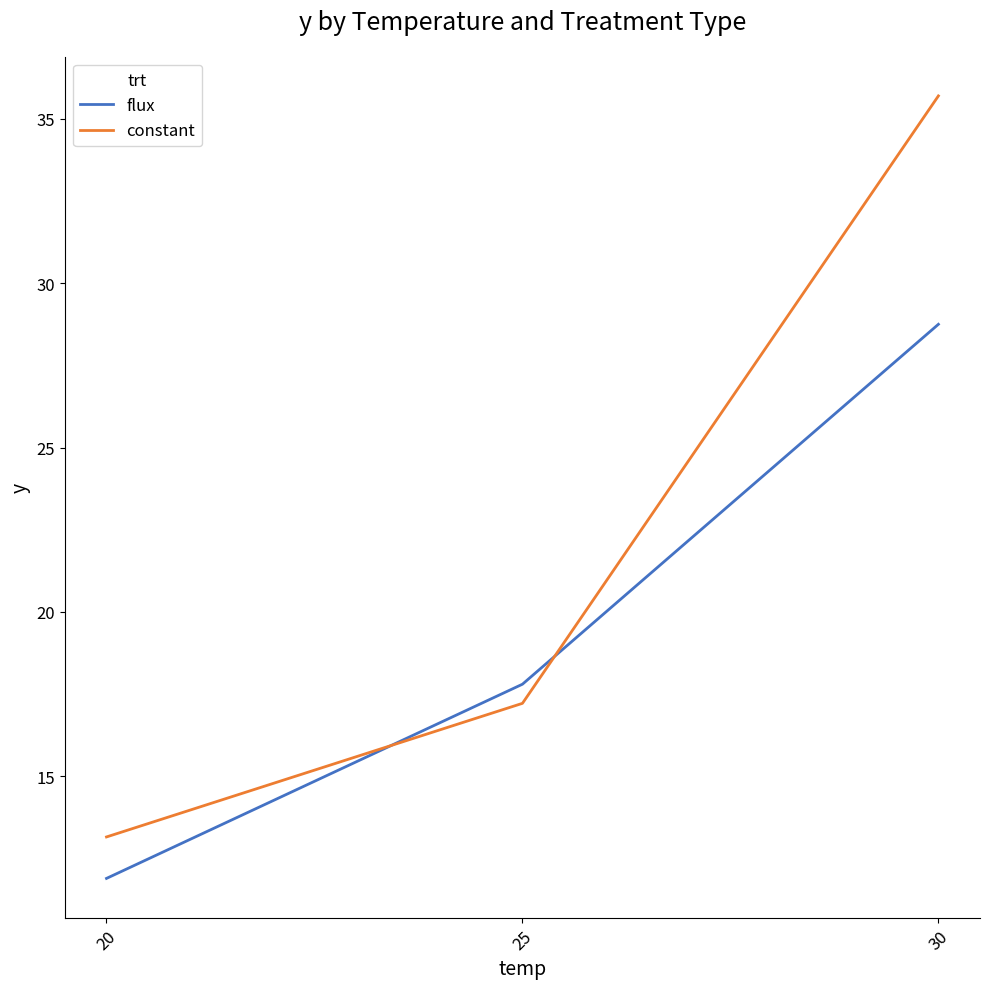

What is the spread (max minus min) of values at 30?

6.9